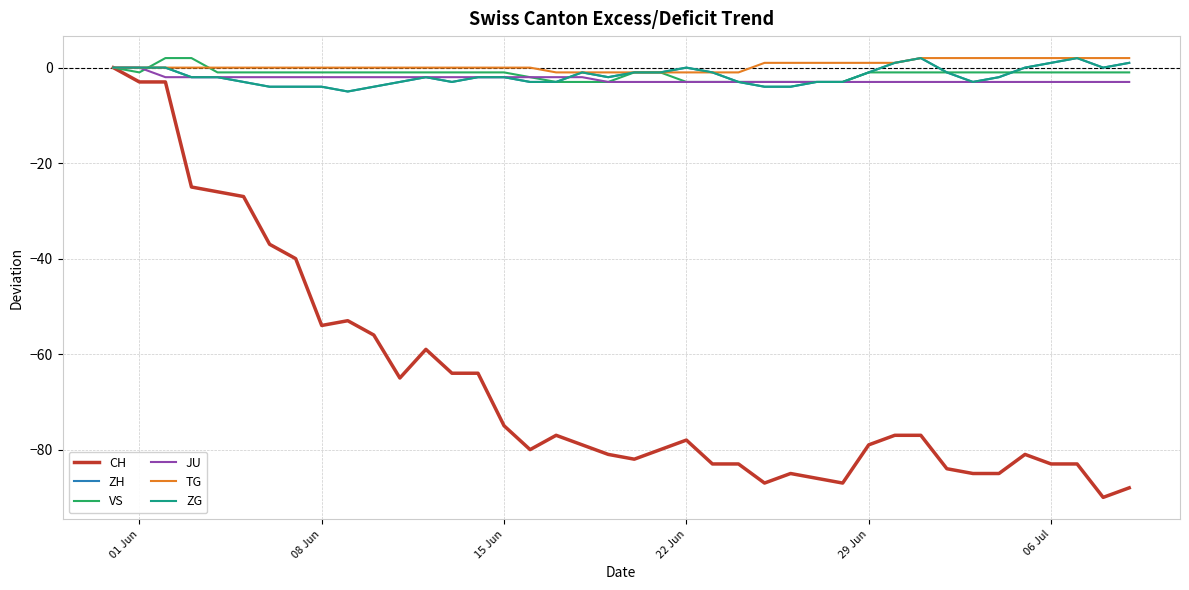

What is the difference between the maximum and second lowest values in the CH series?

88